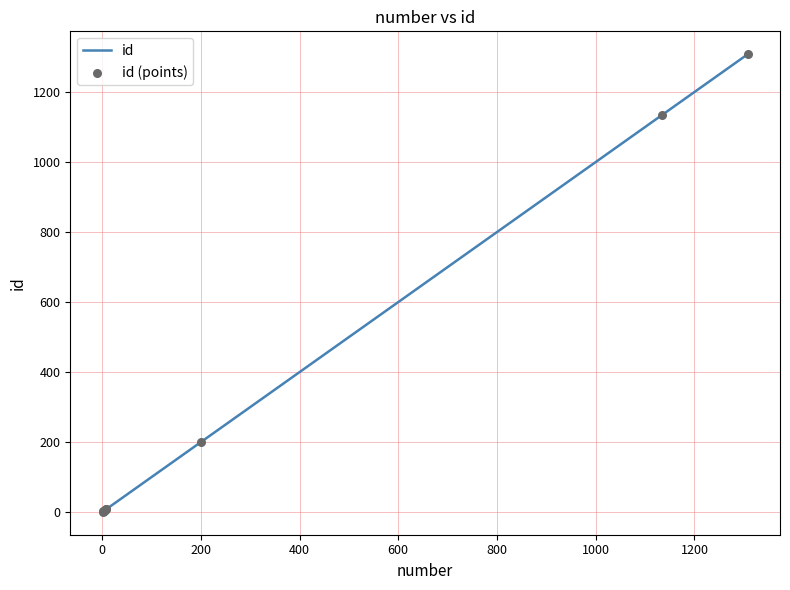

How many lines are shown in the chart?

1